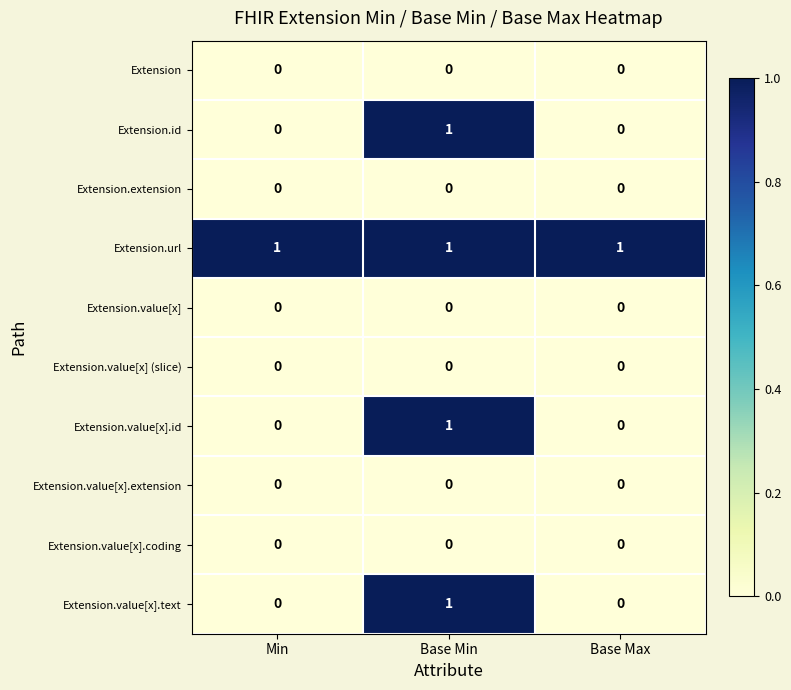

What is the greatest value displayed?

1